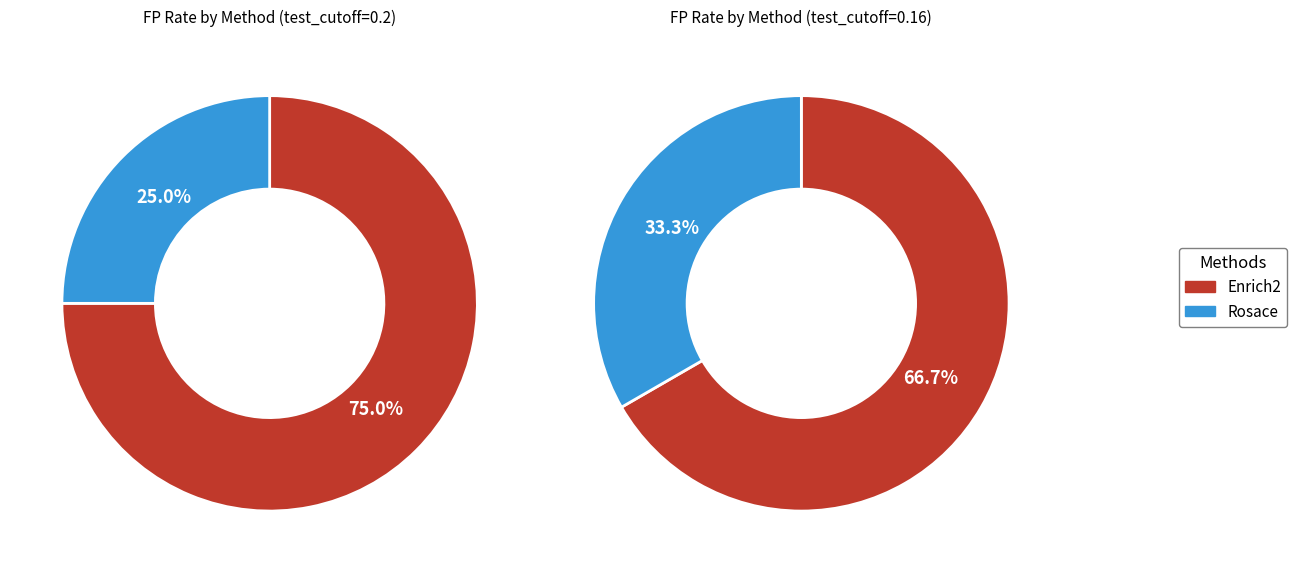

The Enrich2 slice represents 75% of the pie. True or false?

True